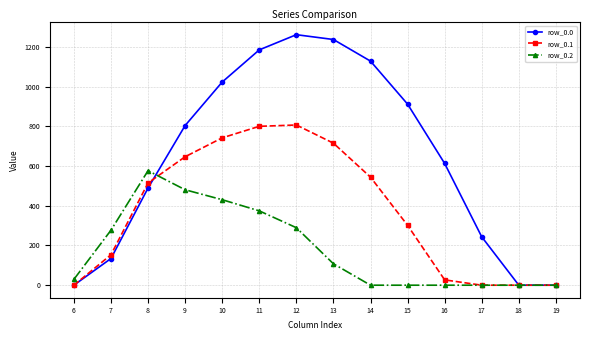

Reading left to right, list all the values displayed in this chart.

row_0.0: 0.0	134.3	489.3	804.0	1023.2	1185.2	1261.6	1237.4	1128.6	911.8	613.0	243.5	0.0	0.0
row_0.1: 0.0	153.2	514.8	646.9	742.1	800.2	806.9	715.3	544.1	301.4	26.8	0.0	0.0	0.0
row_0.2: 29.3	276.9	576.6	480.7	430.5	374.4	289.5	107.8	0.0	0.0	0.0	0.0	0.0	0.0